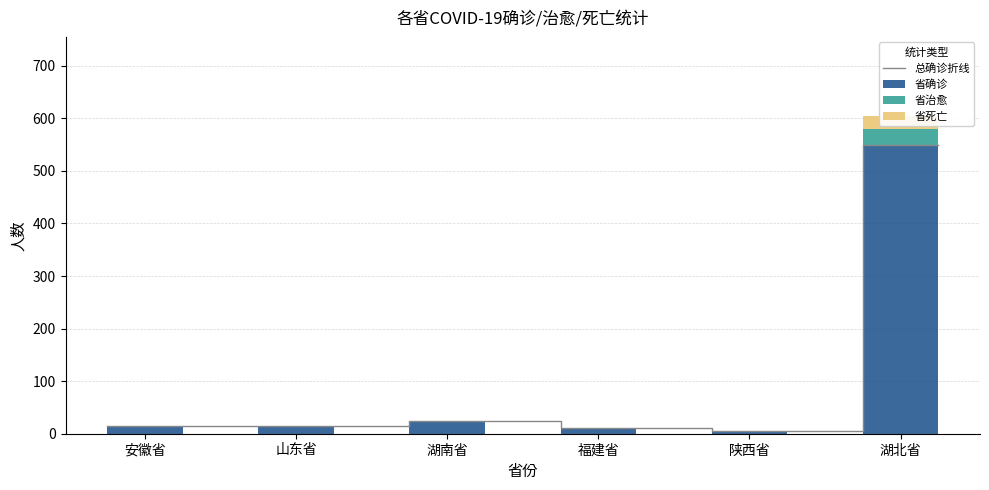

What is the sum of all 省确诊 values?

618